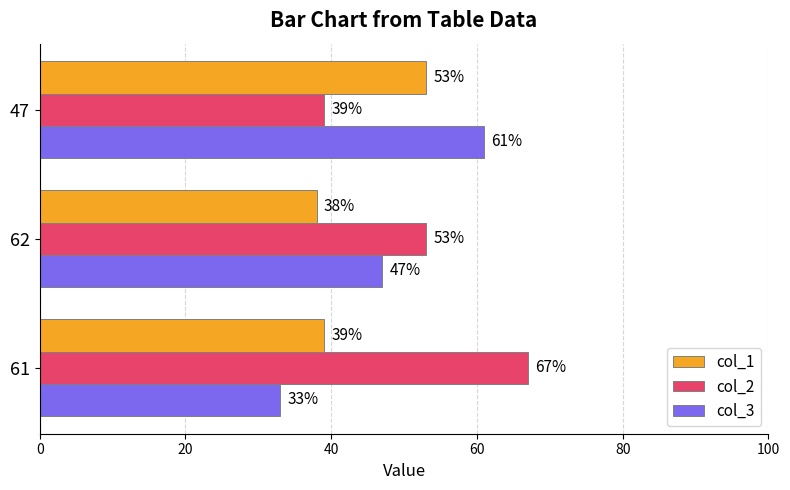

Rank the series by their average value, from lowest to highest.

col_1, col_3, col_2